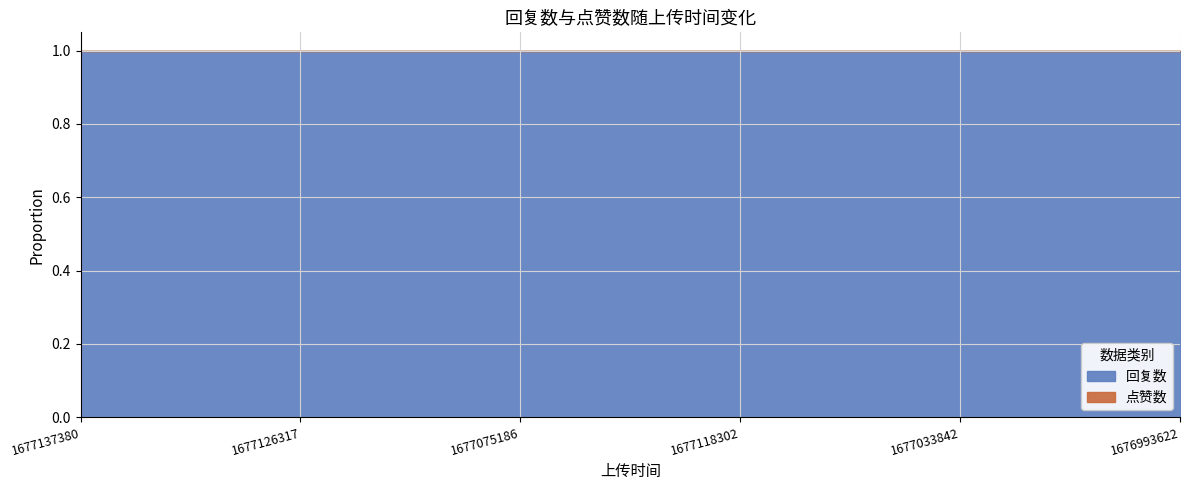

What position from the right is 1677126317?

5